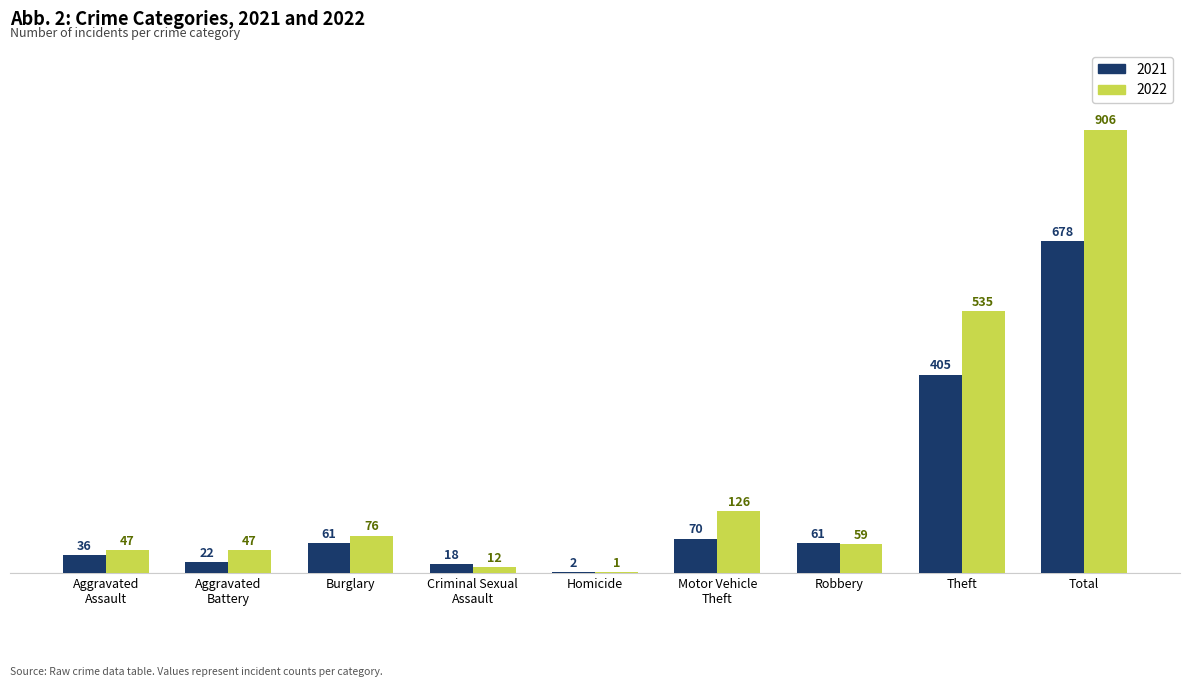

Is it true that 2021 equals 61 at Burglary?

True